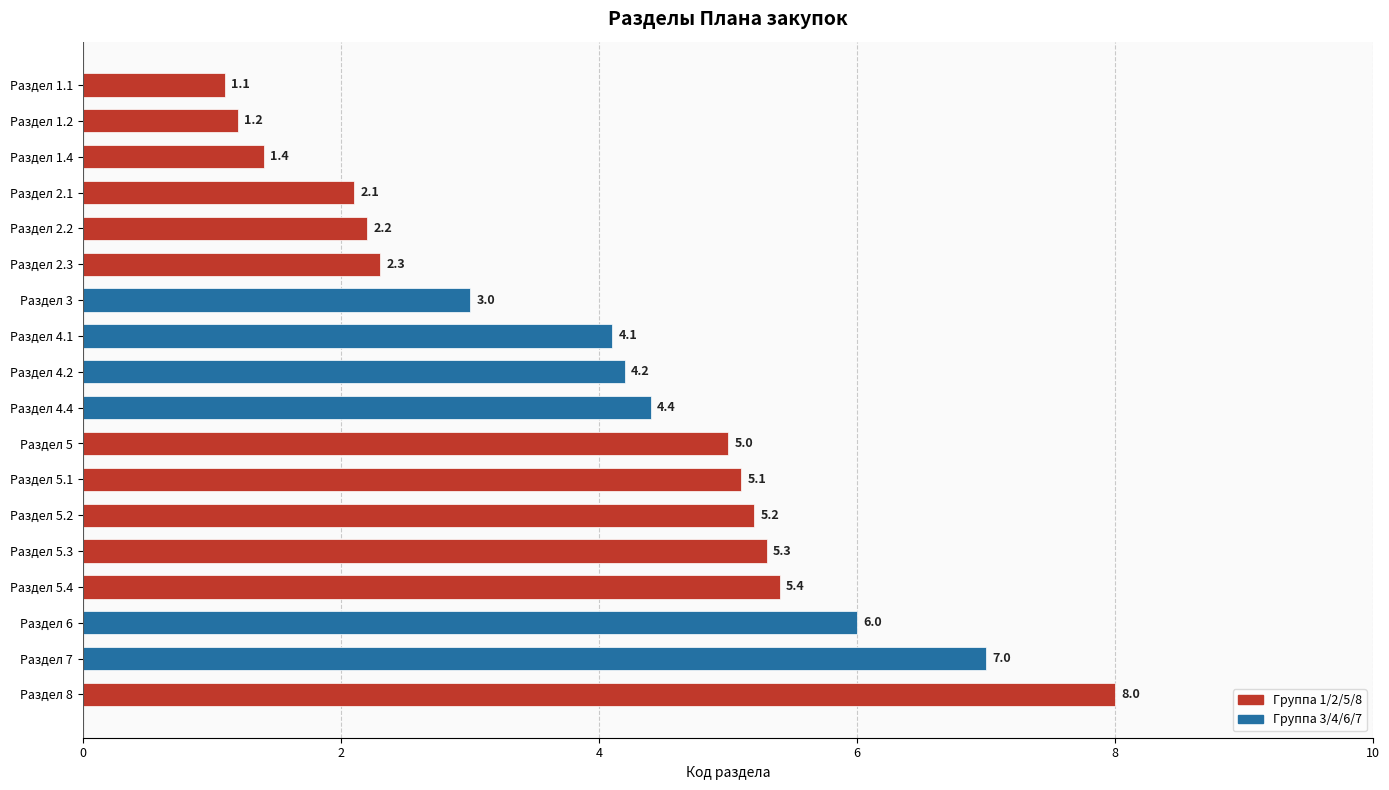

List the labels in order of value, largest first.

Раздел 8, Раздел 7, Раздел 6, Раздел 5.4, Раздел 5.3, Раздел 5.2, Раздел 5.1, Раздел 5, Раздел 4.4, Раздел 4.2, Раздел 4.1, Раздел 3, Раздел 2.3, Раздел 2.2, Раздел 2.1, Раздел 1.4, Раздел 1.2, Раздел 1.1